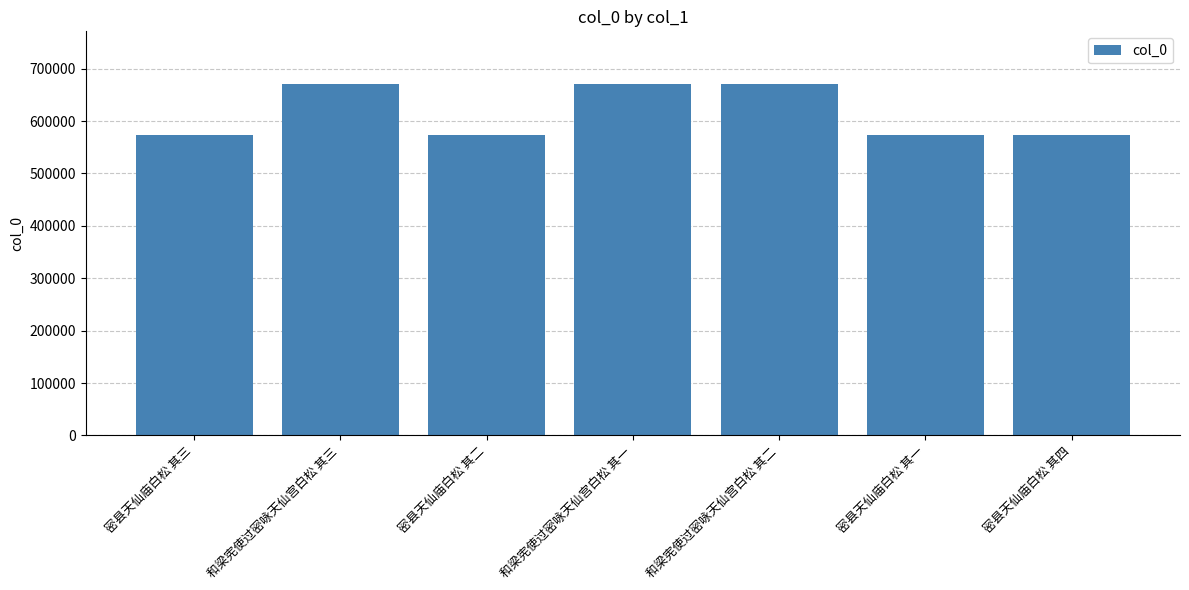

What is the change in value from 和梁宪使过密咏天仙宫白松 其一 to 密县天仙庙白松 其一?

-97381